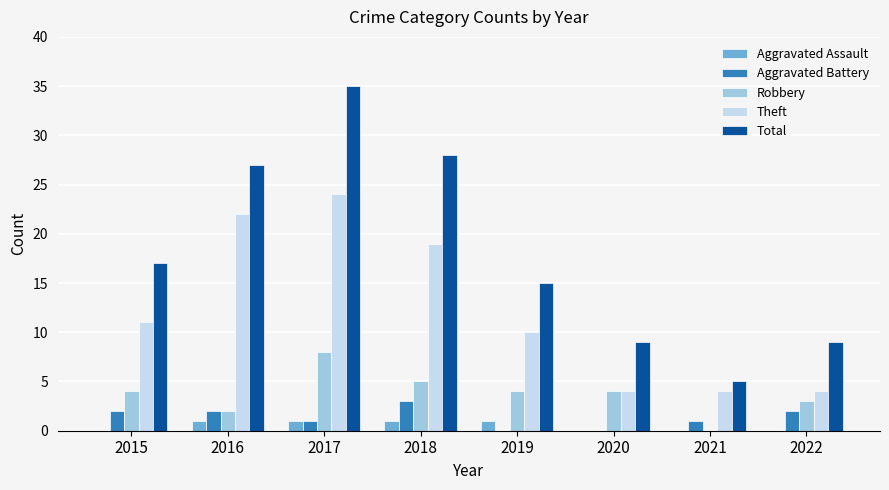

Reading left to right, extract all data points from this chart.

Aggravated Assault: 2015=0	2016=1	2017=1	2018=1	2019=1	2020=0	2021=0	2022=0
Aggravated Battery: 2015=2	2016=2	2017=1	2018=3	2019=0	2020=0	2021=1	2022=2
Robbery: 2015=4	2016=2	2017=8	2018=5	2019=4	2020=4	2021=0	2022=3
Theft: 2015=11	2016=22	2017=24	2018=19	2019=10	2020=4	2021=4	2022=4
Total: 2015=17	2016=27	2017=35	2018=28	2019=15	2020=9	2021=5	2022=9